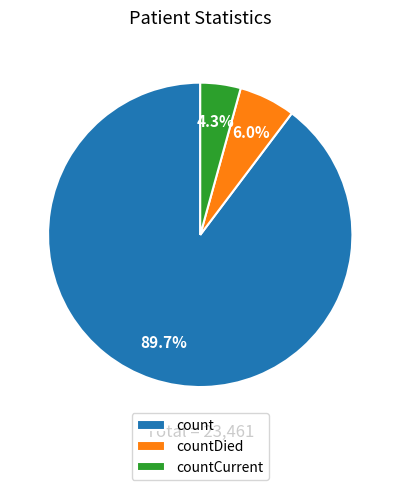

To the nearest percent, what percentage of the pie is countCurrent?

4%